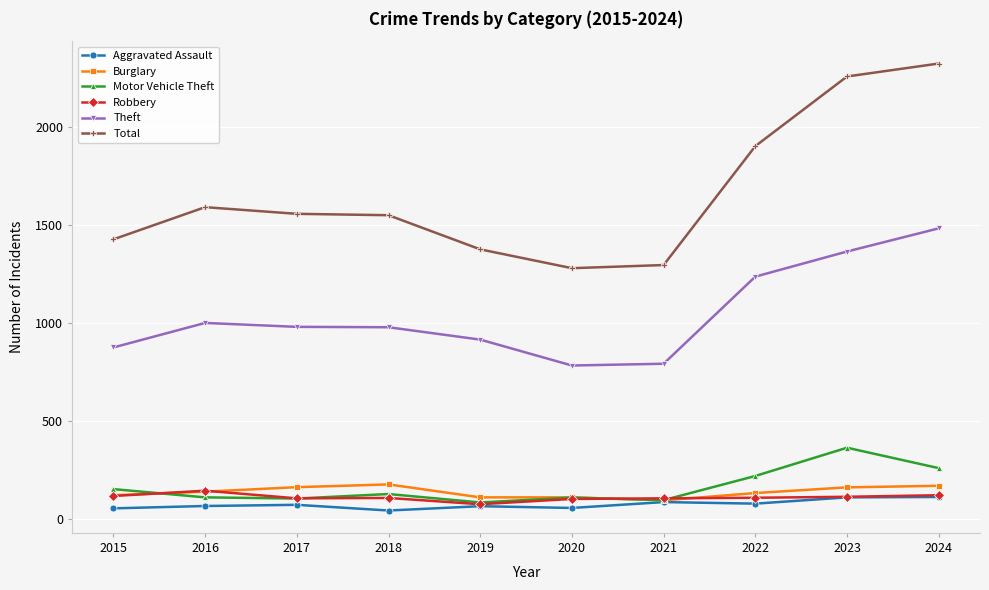

True or false: Aggravated Assault has a value of 66 at 2016.

True